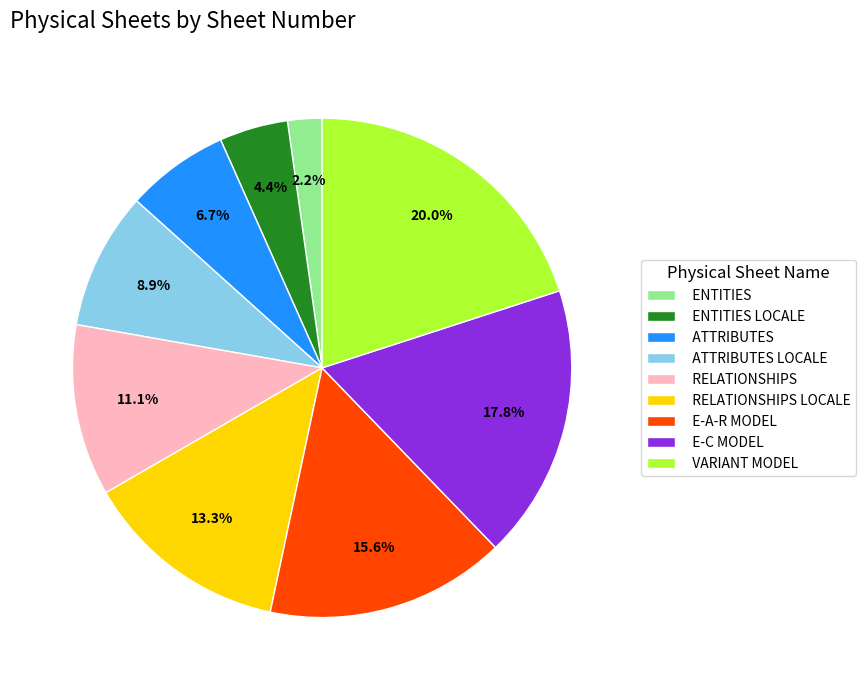

To the nearest percent, what is the combined percentage of E-A-R MODEL and RELATIONSHIPS LOCALE?

29%